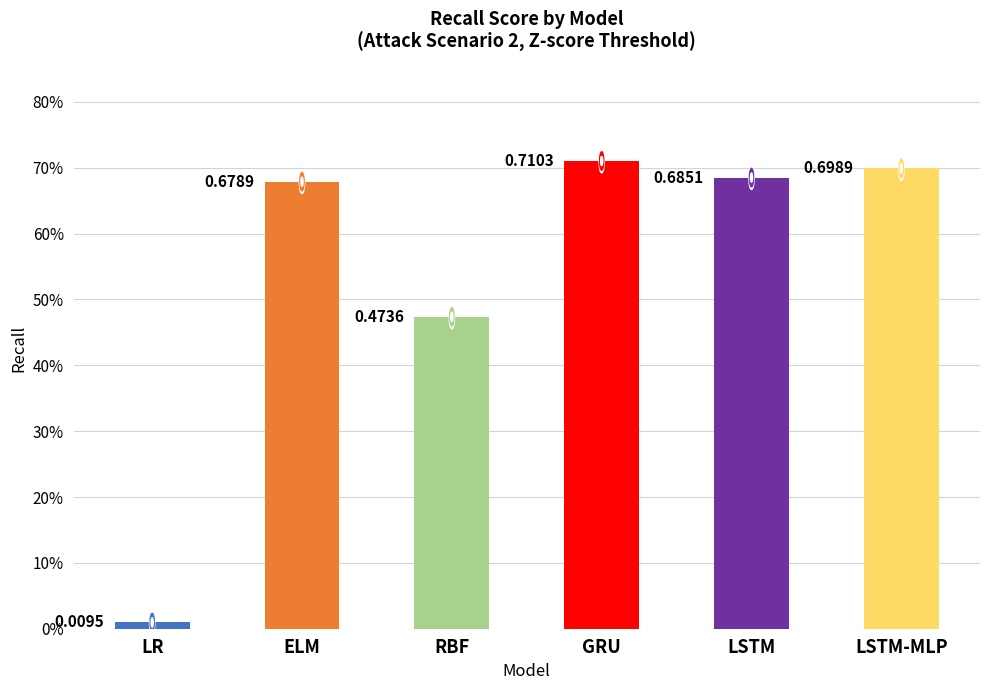

Are the bars horizontal?

No